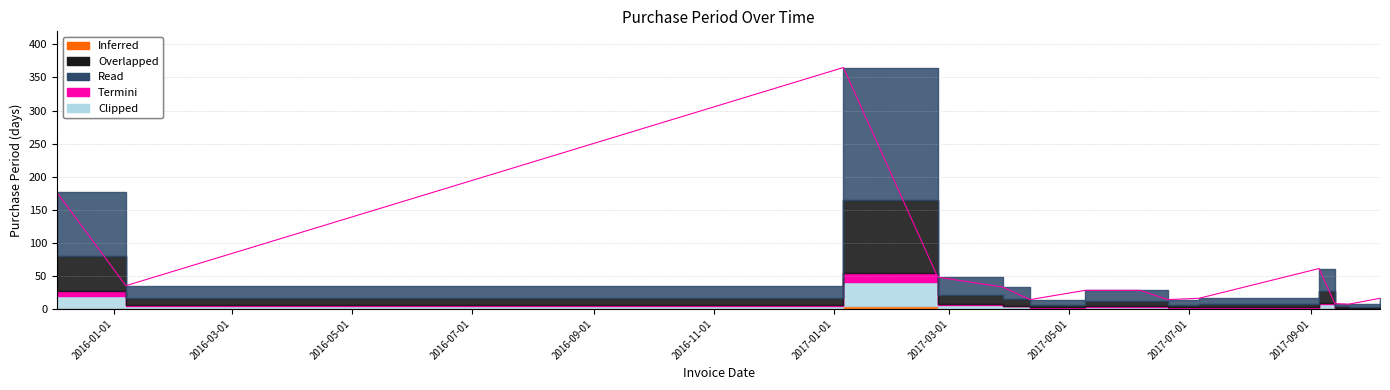

What is the approximate value at 2016-01-07, to the nearest 50?

50